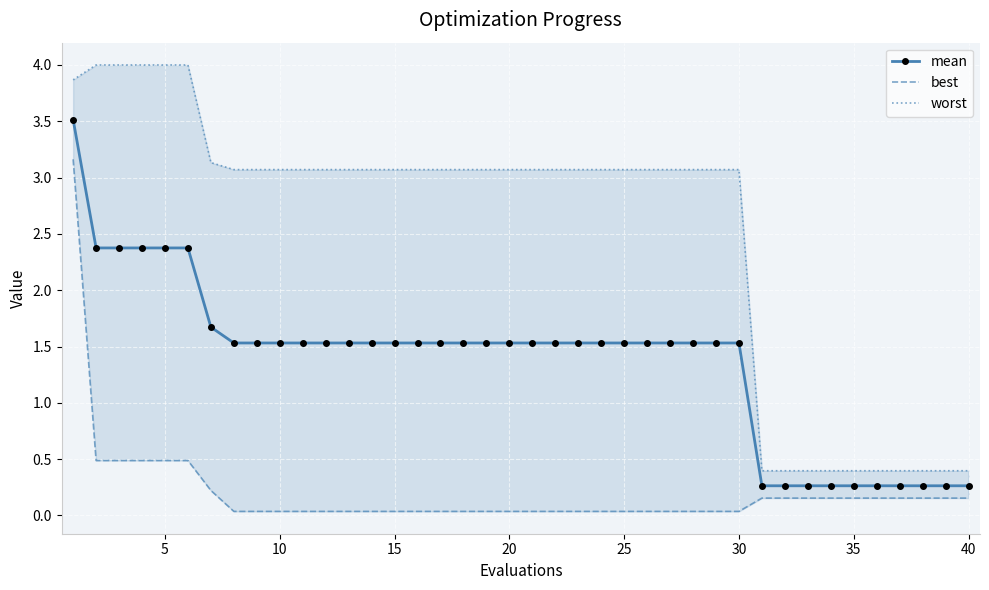

Count the number of categories in the chart.

40